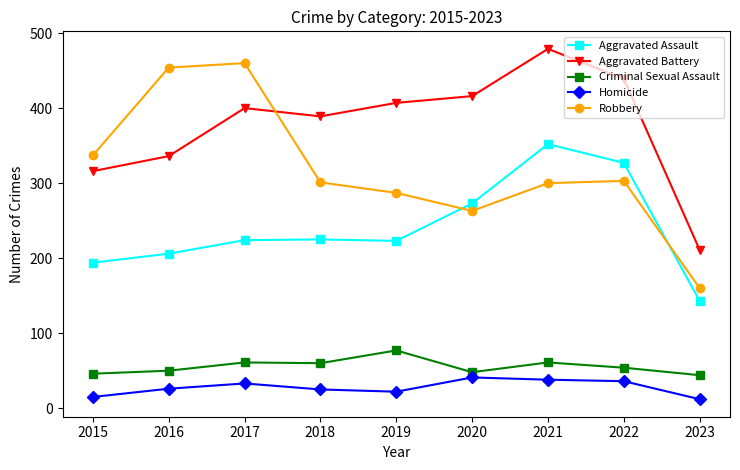

What is the spread (max minus min) of values at 2017?

427